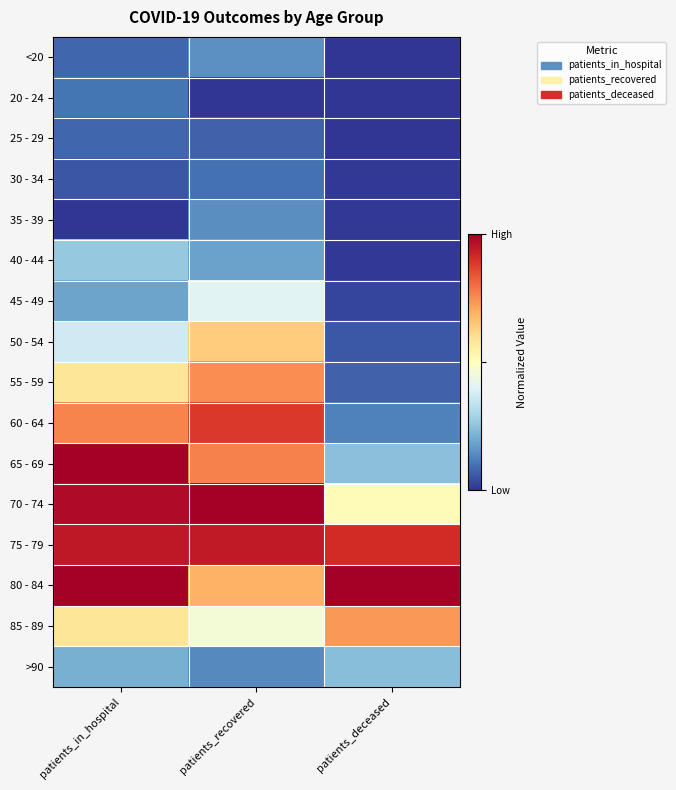

What is the spread (max minus min) of values at patients_deceased?

1.0